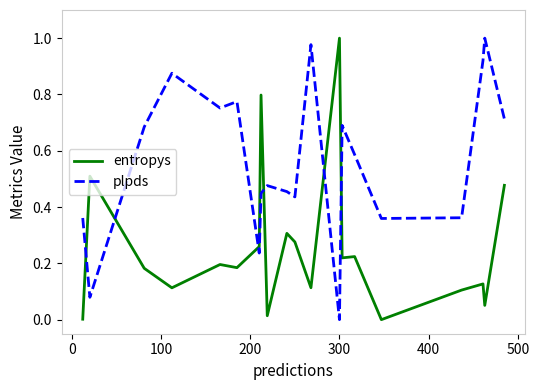

What are all the series names shown in the legend?

entropys, plpds